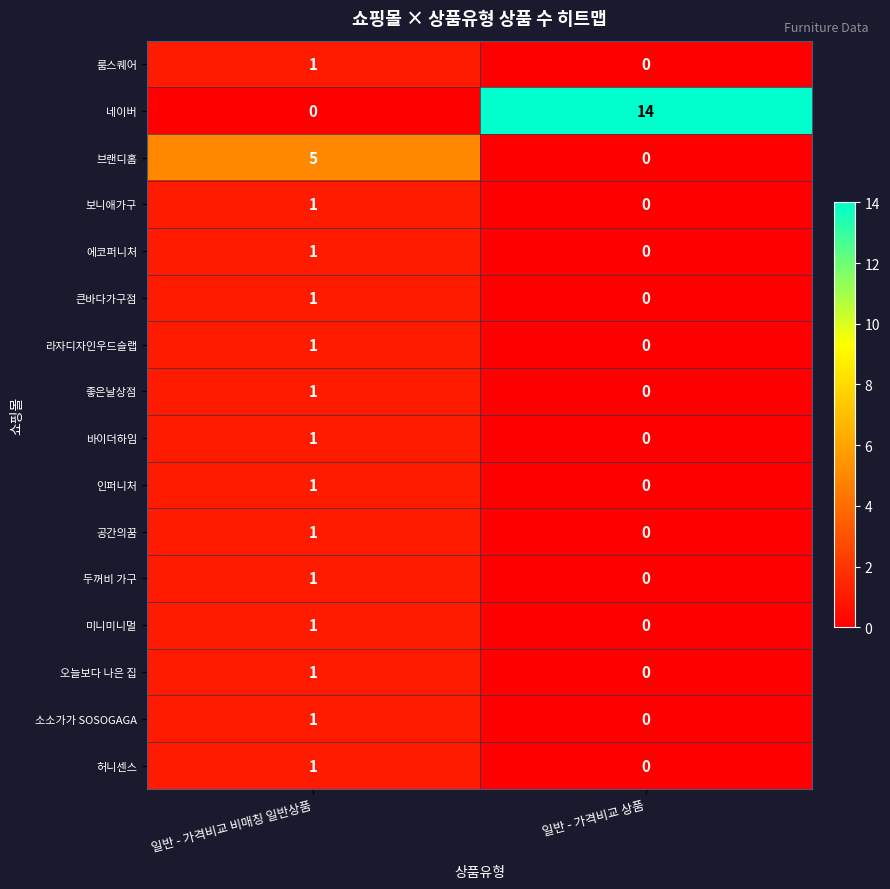

The 인퍼니처 series shows 0 at 일반 - 가격비교 상품. True or false?

True